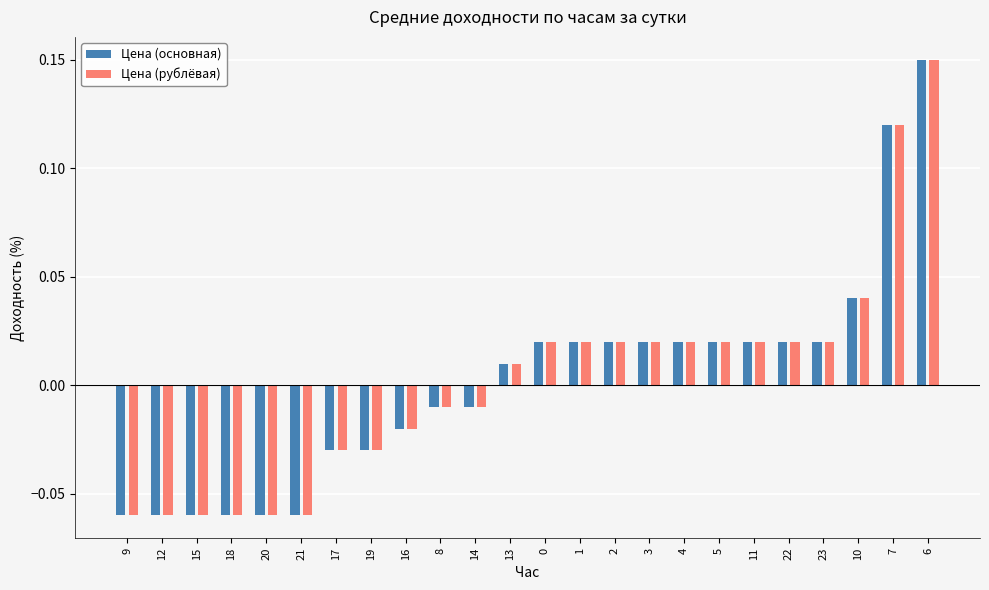

Does the chart contain any negative values?

Yes